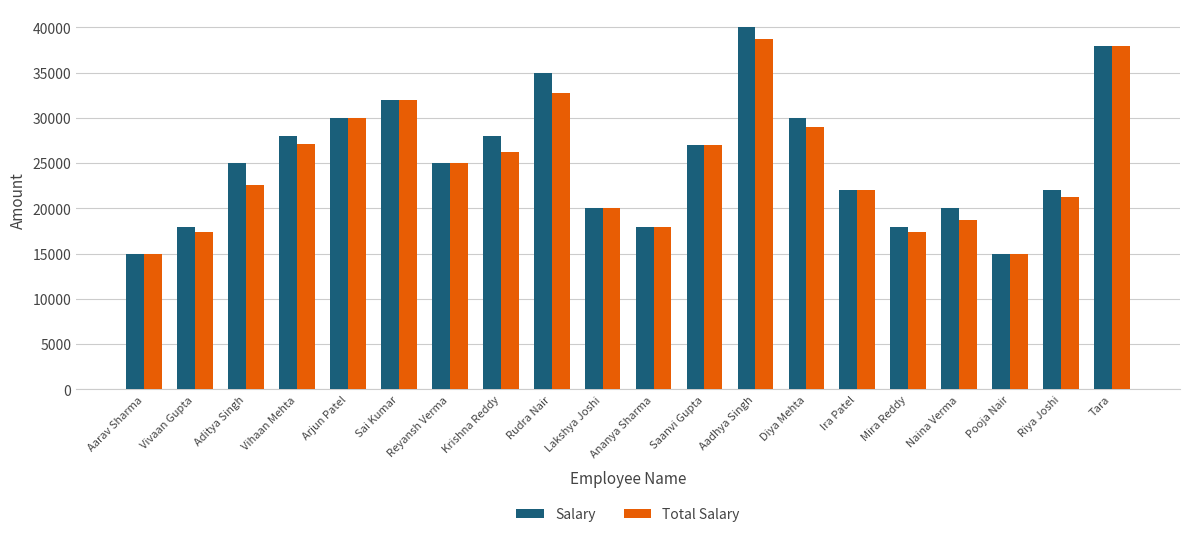

What is the lowest value of the Salary series?

15000.0